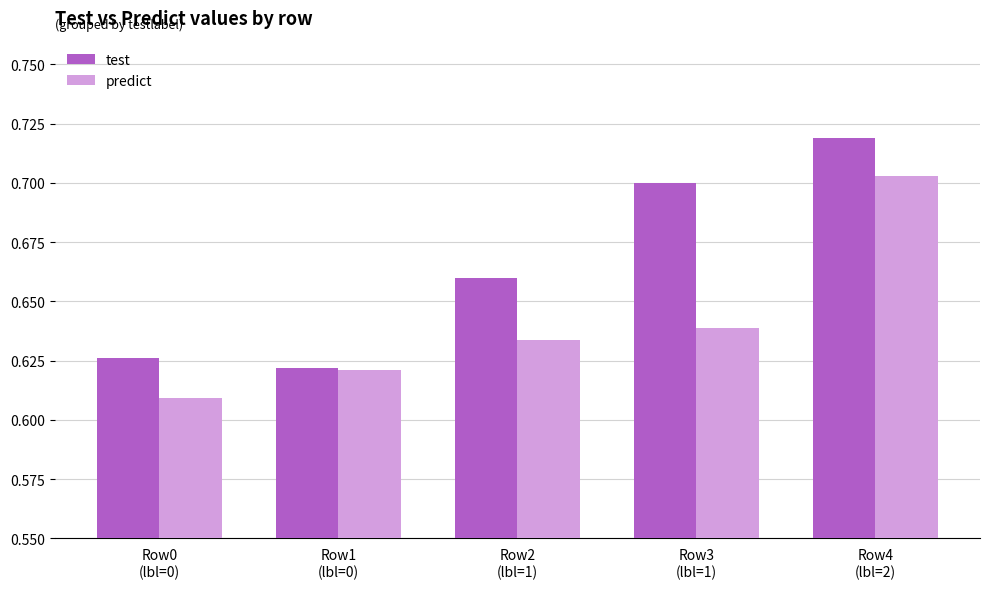

Which category has the highest value across all series?

Row4
(lbl=2)